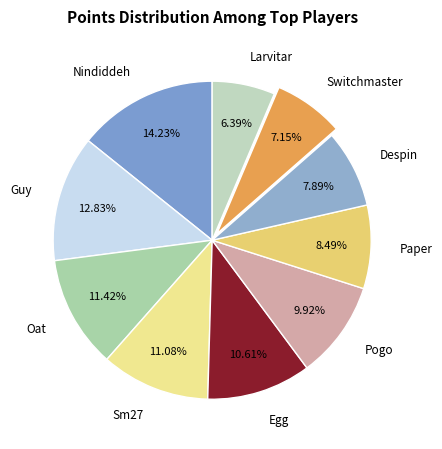

Does any single category account for the majority?

No